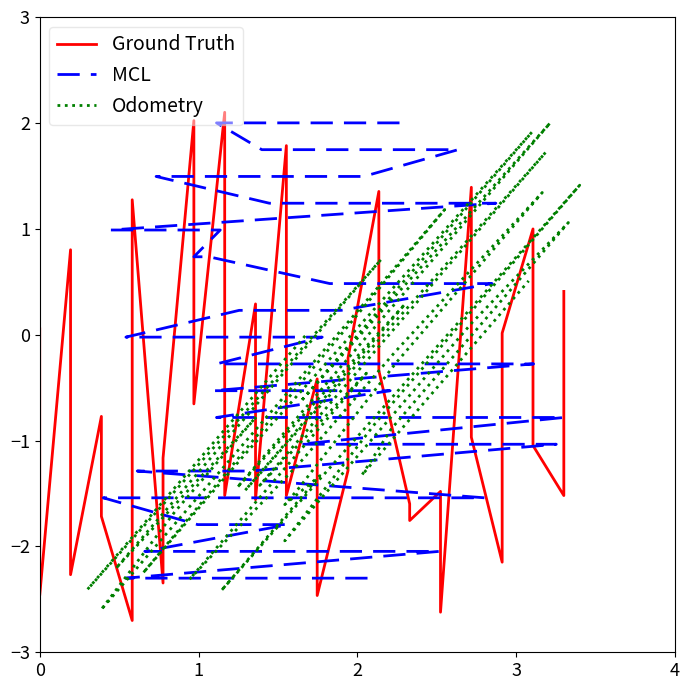

The Odometry series shows 0.7 at 2. True or false?

True